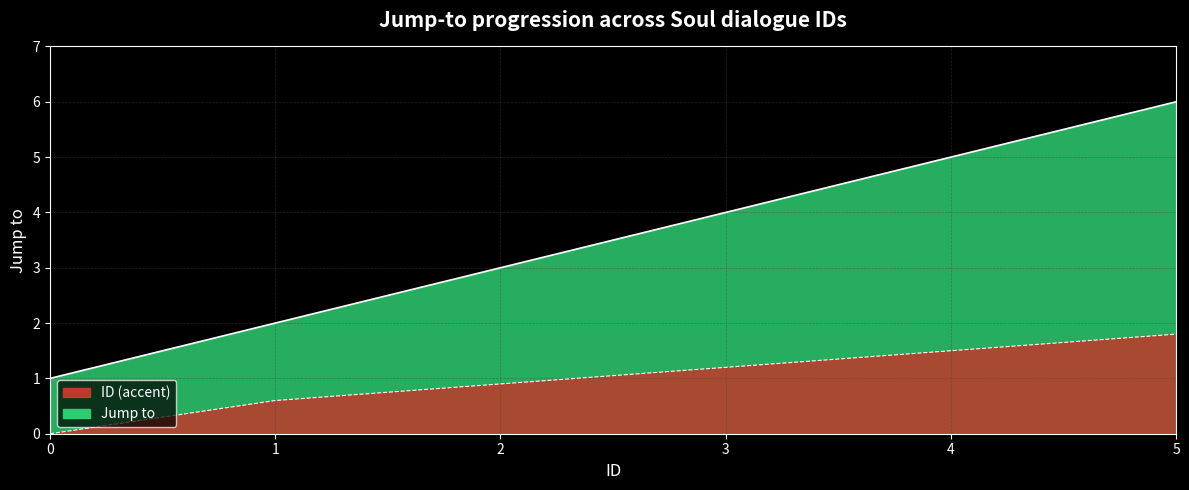

Reading right to left, what are all the values shown in this chart?

6	5	4	3	2	1